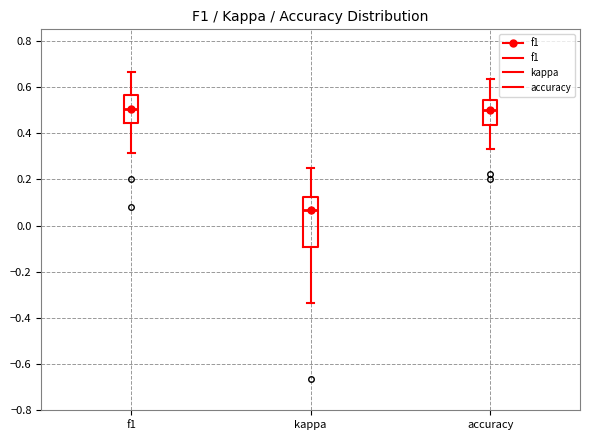

Comparing the boxes themselves (not the whiskers), which one is the tallest?

kappa